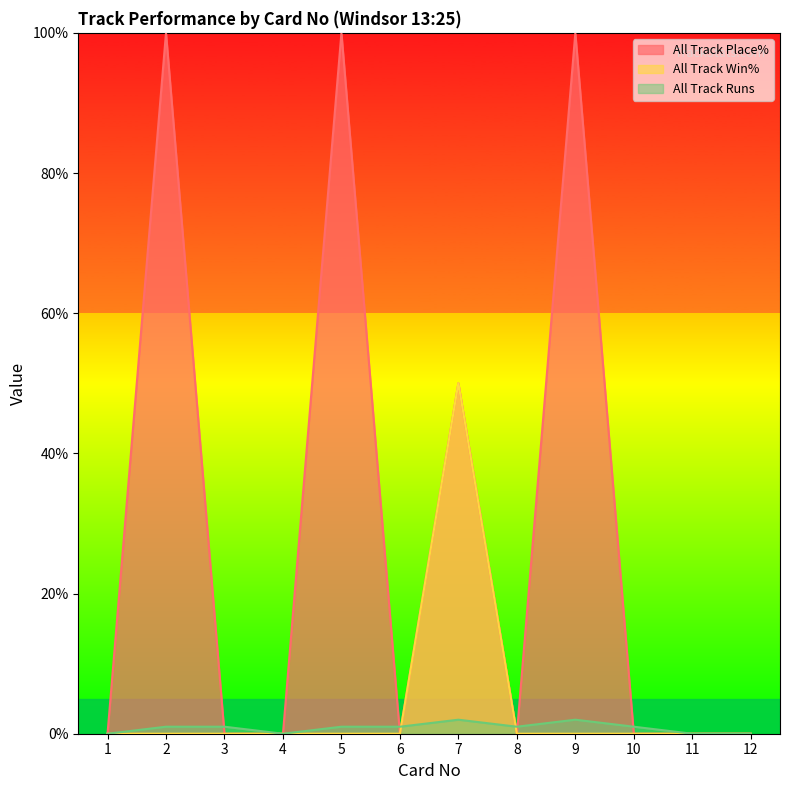

At which category does the chart reach its minimum across all series?

1